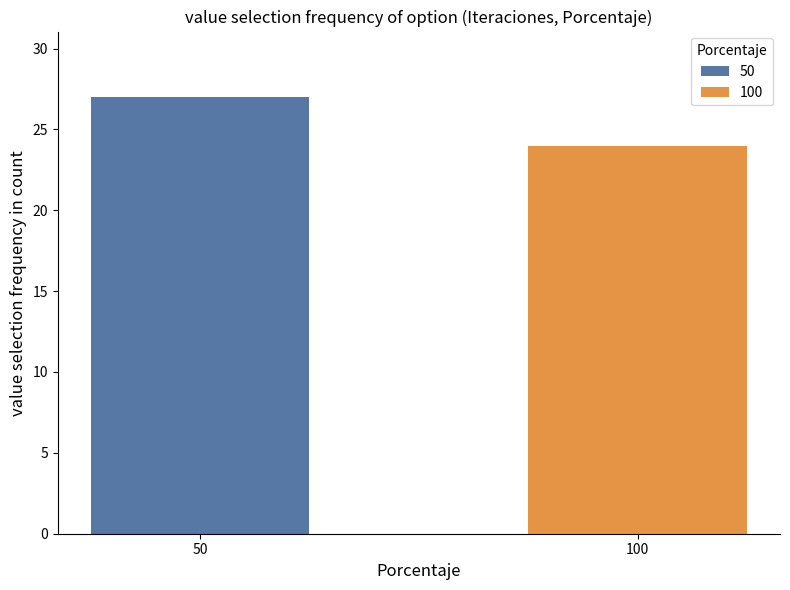

How many data points does each series have?

2